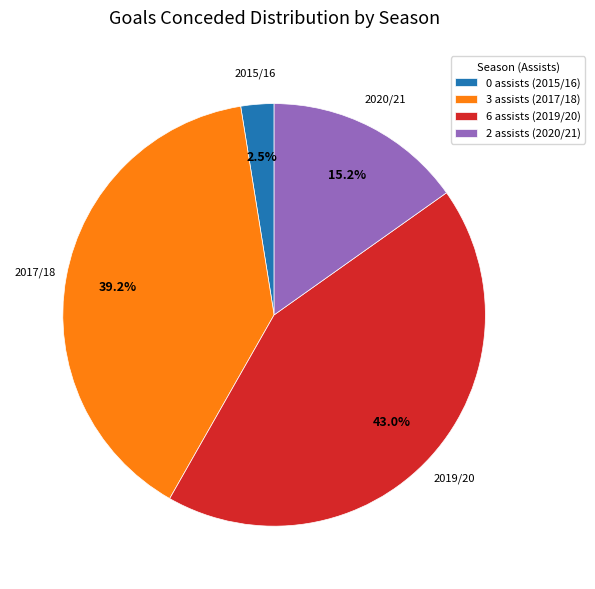

Is the sum of 3 assists (2017/18) and 0 assists (2015/16) greater than half?

No